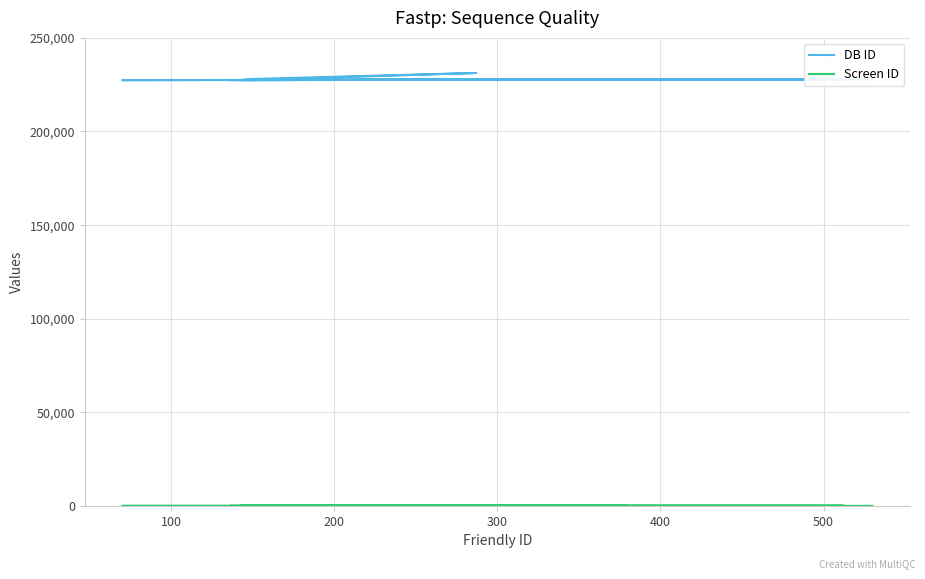

What are all the series names shown in the legend?

DB ID, Screen ID